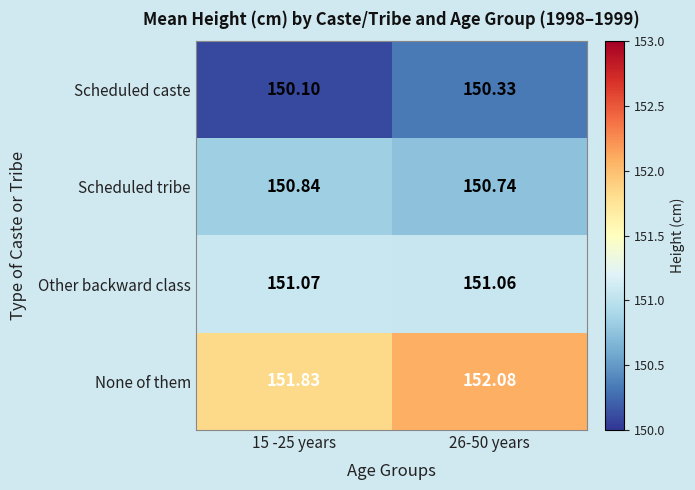

Rank the series by their average value, from highest to lowest.

None of them, Other backward class, Scheduled tribe, Scheduled caste